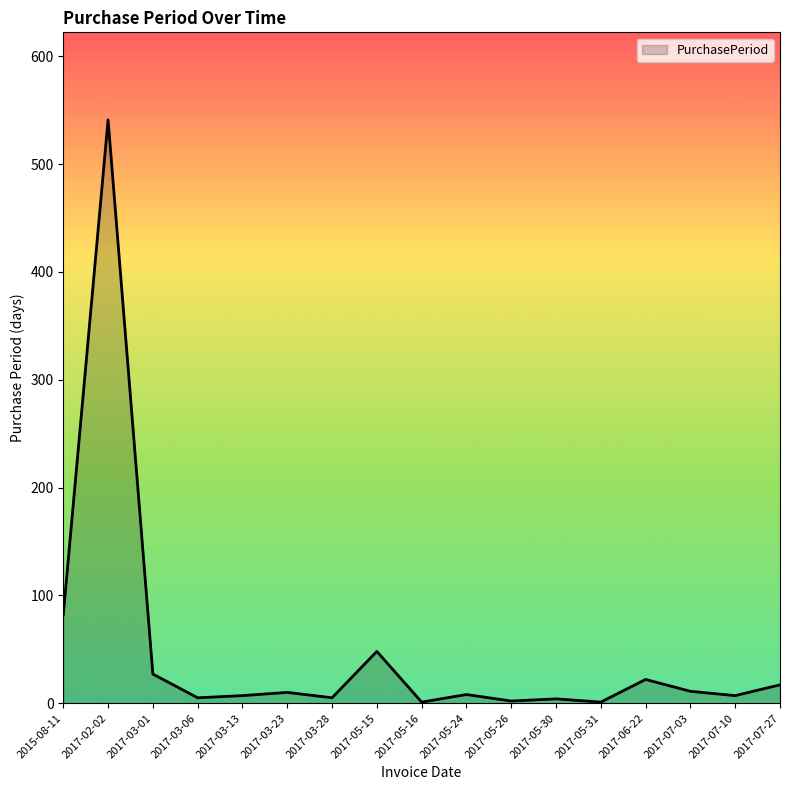

What is the greatest value displayed?

541